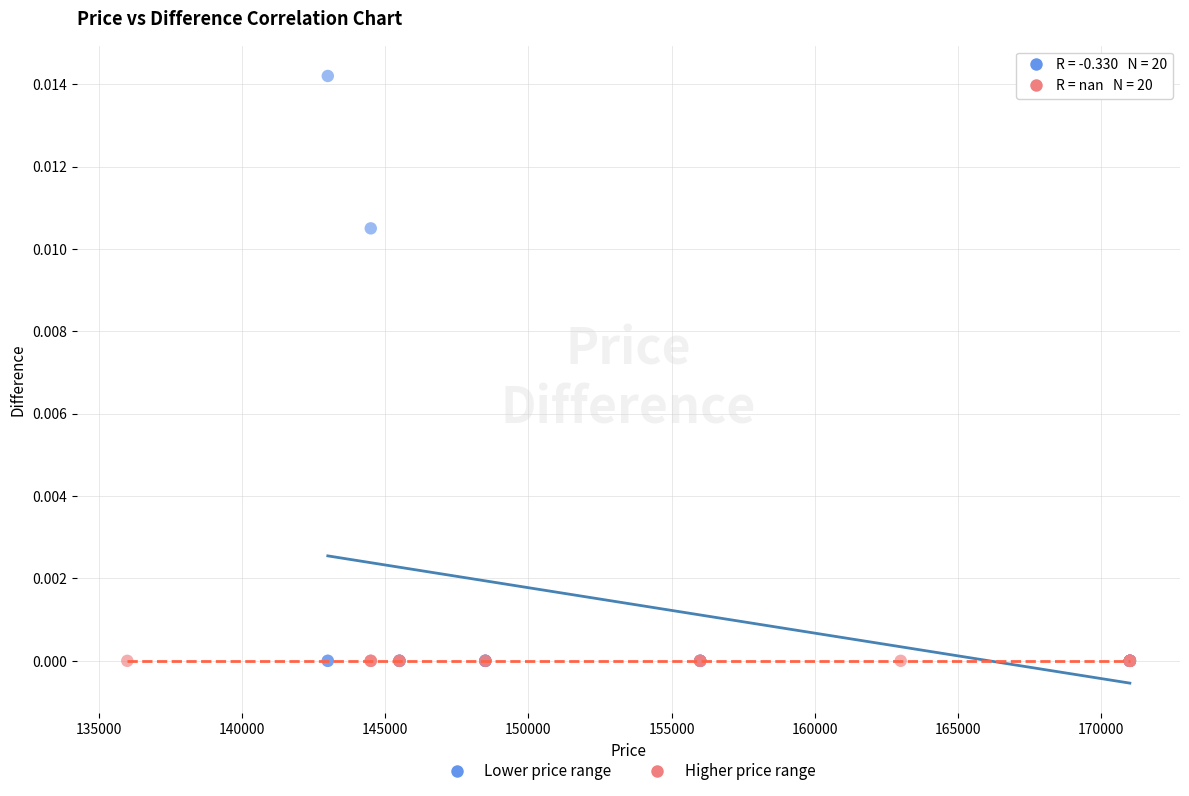

Which series contains the highest Y value?

Lower price range